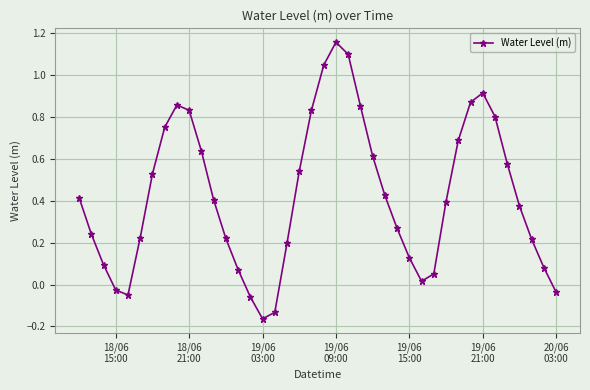

What is the sum of all values?

17.0